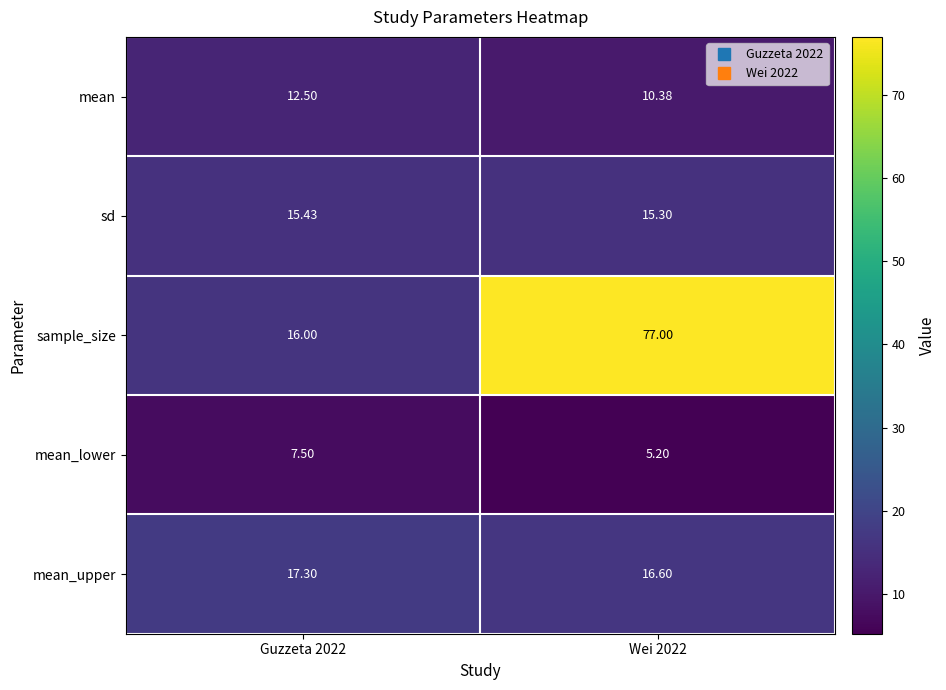

Which series has the largest range (max minus min)?

sample_size